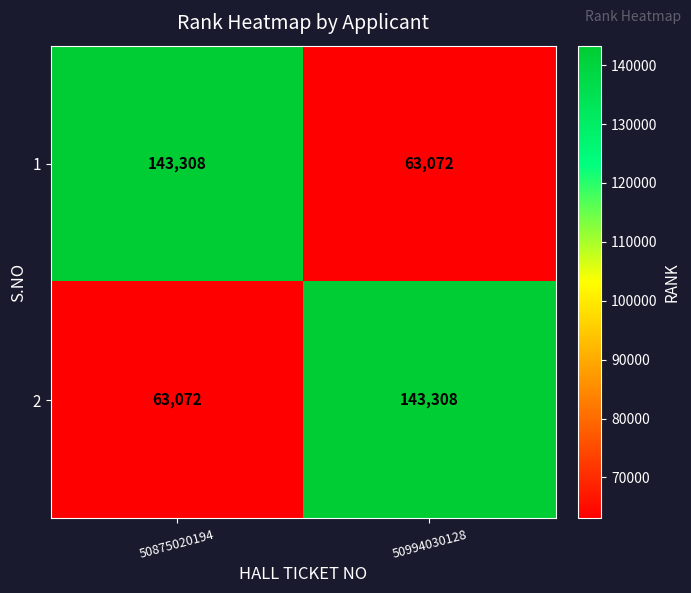

Read the 1 value at 50994030128, to the nearest 100.

63100